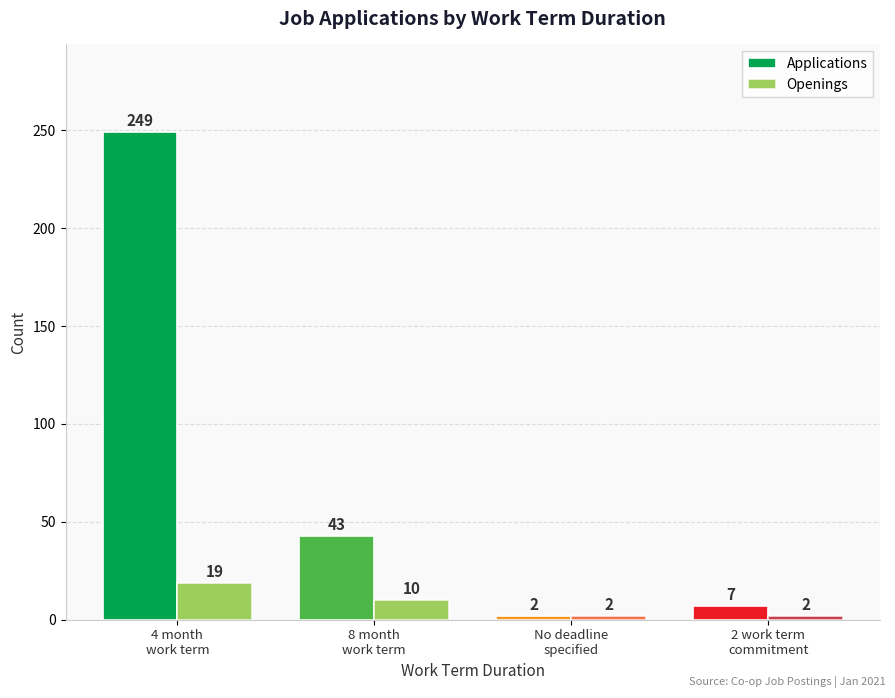

How many bars are there in each group?

2